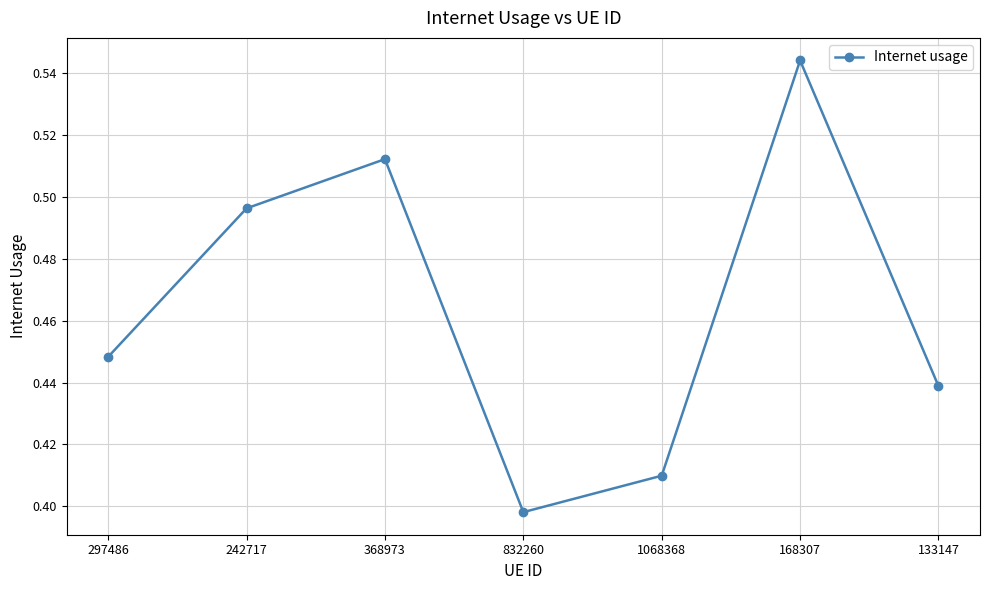

How many data points does each series have?

7